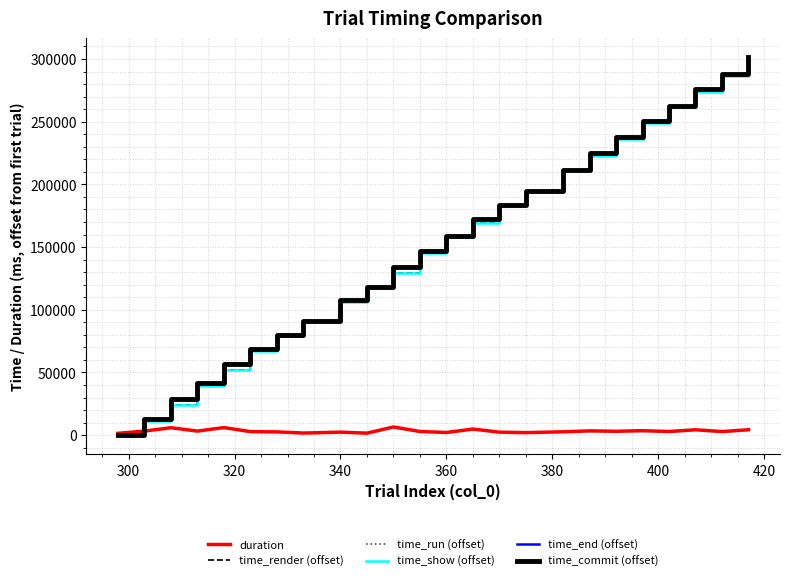

What is the highest value of the time_run (offset) series?

298636.2